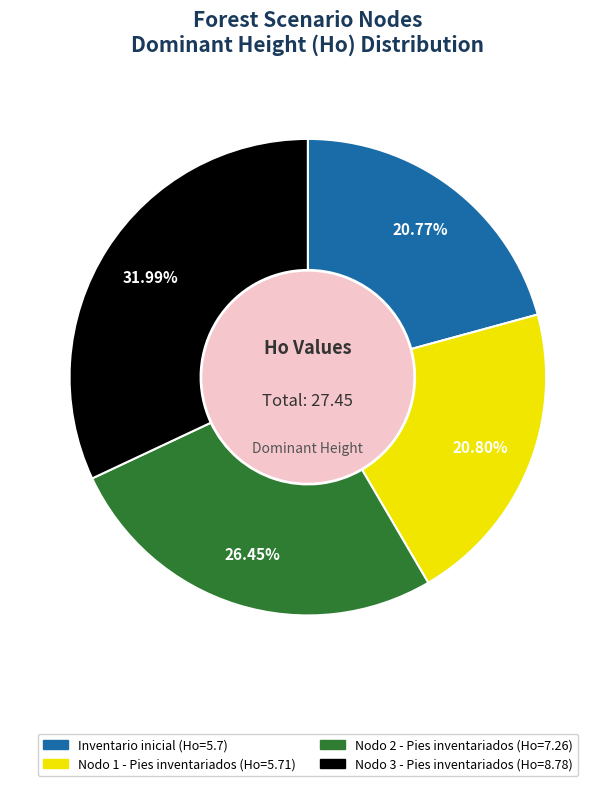

Which category has the biggest portion of the pie?

Nodo 3 - Pies inventariados